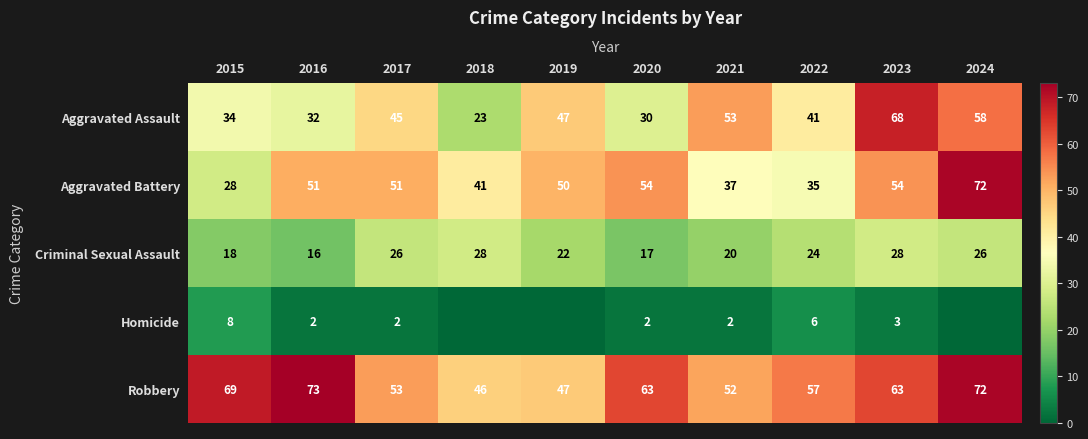

Rank the categories by Aggravated Assault value from highest to lowest.

2023, 2024, 2021, 2019, 2017, 2022, 2015, 2016, 2020, 2018